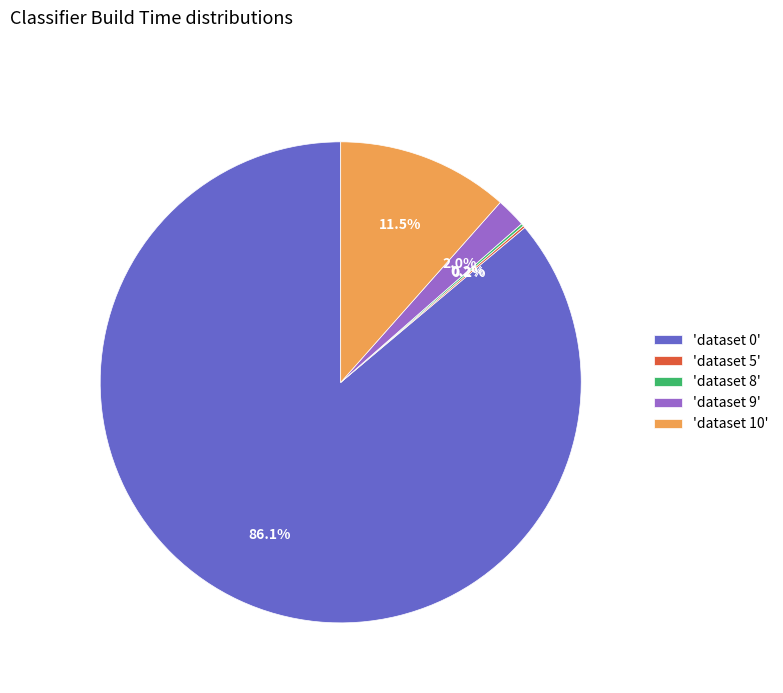

Between 'dataset 10' and 'dataset 0', which is larger?

'dataset 0'